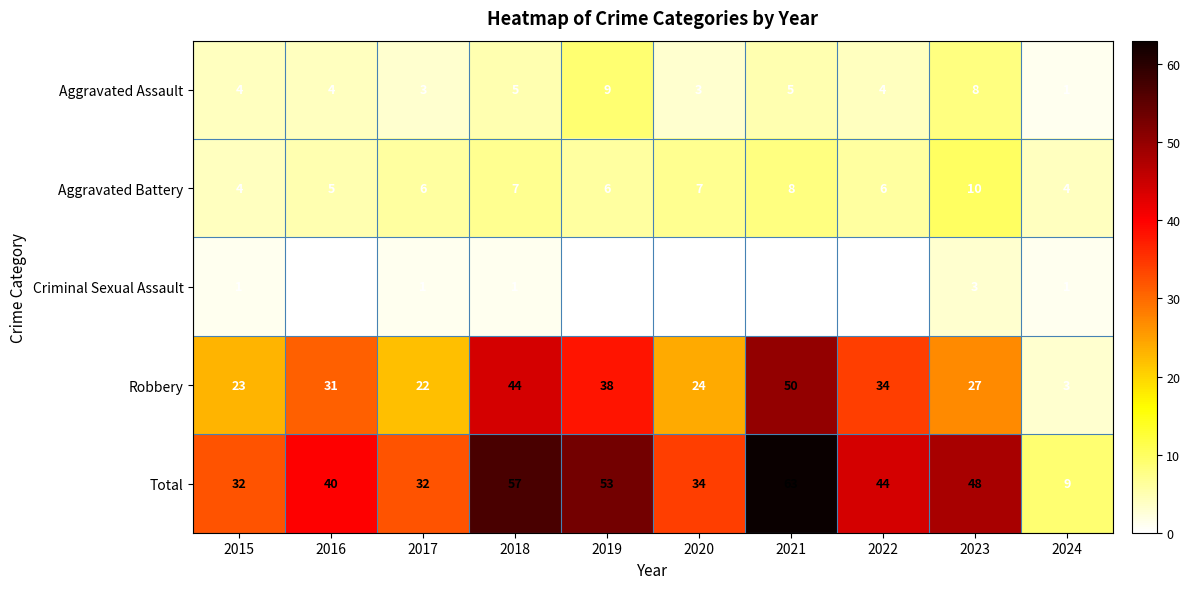

How many Aggravated Assault values are between 3 and 5?

7